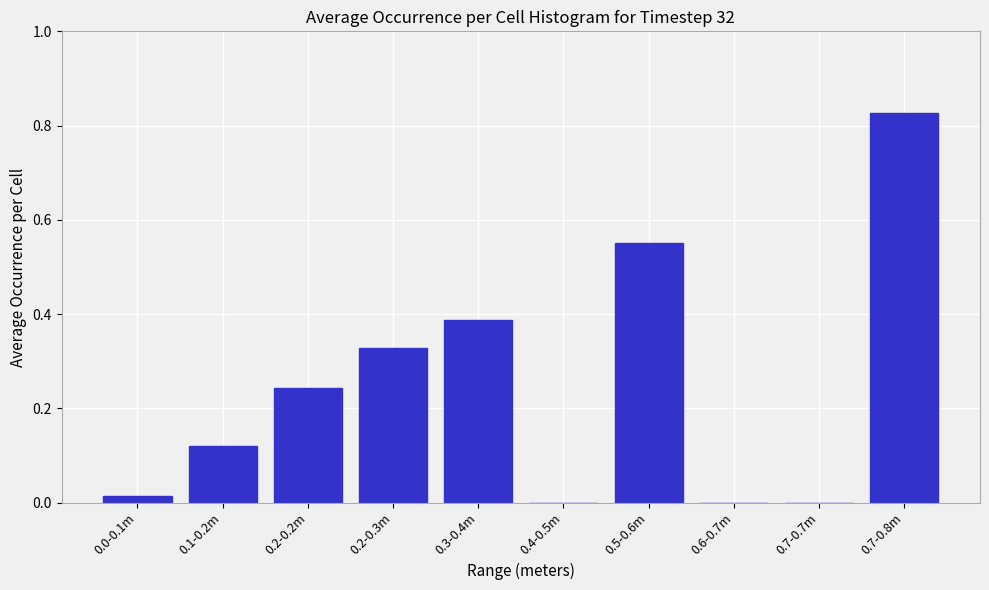

At which category does the chart reach its peak across all series?

0.7-0.8m